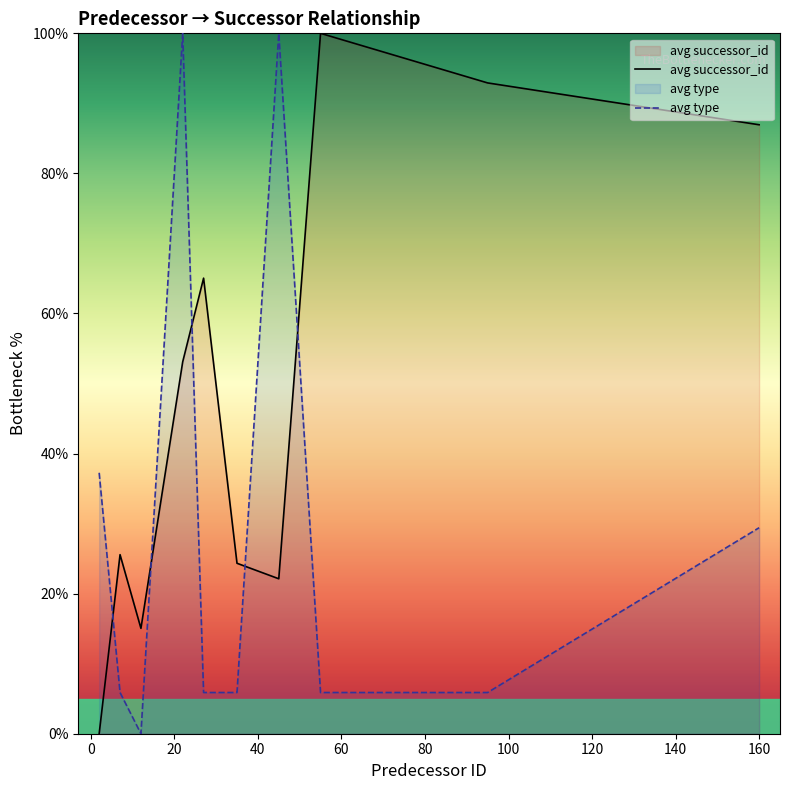

What is the difference between the second highest and minimum values in the avg successor_id series?

92.9